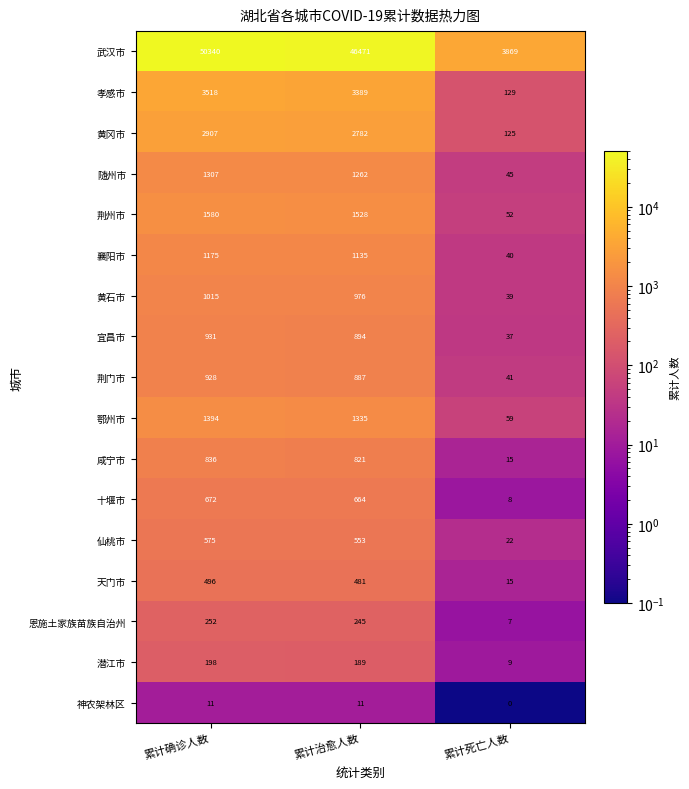

The 随州市 series shows 1262 at 累计治愈人数. True or false?

True